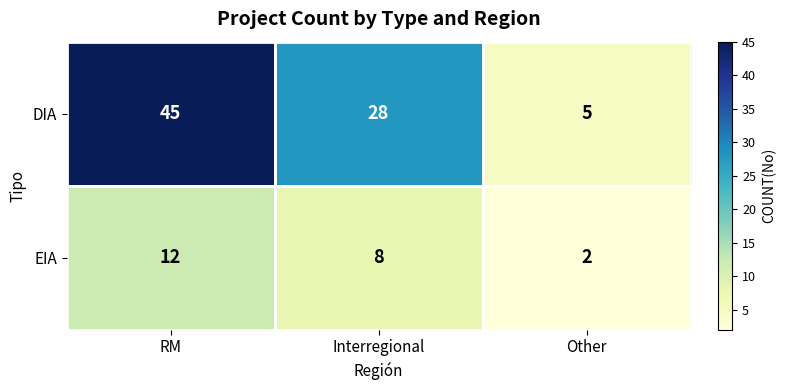

Count the EIA values in the range 2 to 12.

3